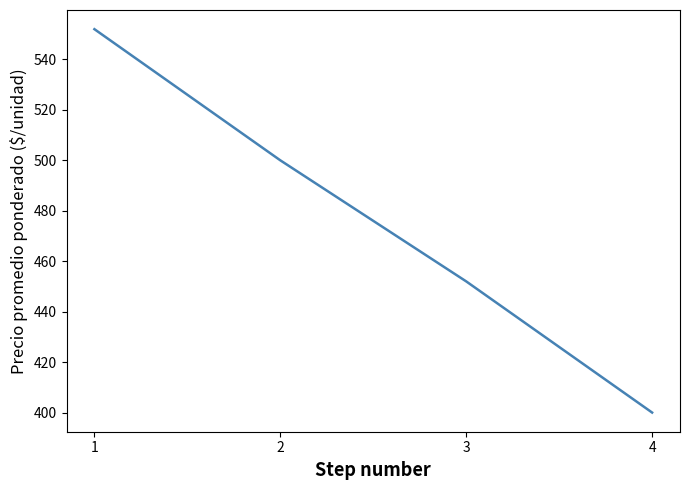

Is it true that the value at 4 is 400?

True